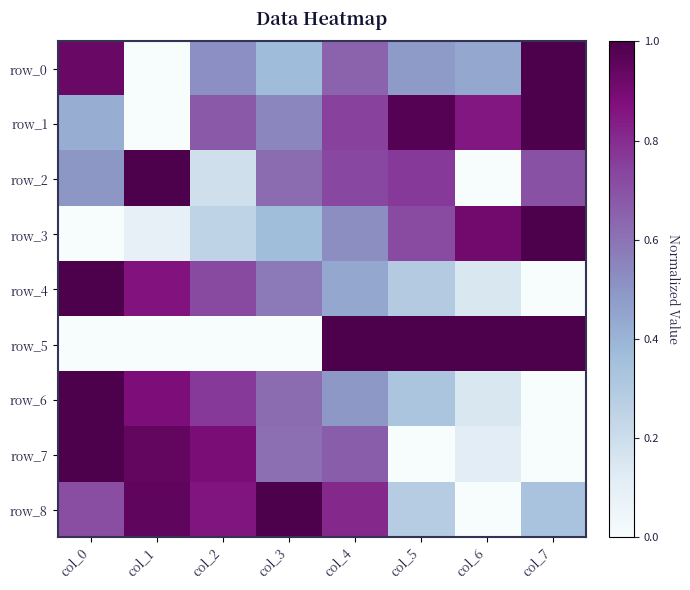

Reading right to left, transcribe all the data shown in this chart.

row_0: 1.0	0.4	0.5	0.6	0.4	0.5	0.0	0.9
row_1: 1.0	0.9	1.0	0.7	0.5	0.7	0.0	0.4
row_2: 0.7	0.0	0.8	0.7	0.6	0.2	1.0	0.5
row_3: 1.0	0.9	0.7	0.5	0.4	0.2	0.1	0.0
row_4: 0.0	0.2	0.3	0.4	0.6	0.7	0.9	1.0
row_5: 1.0	1.0	1.0	1.0	0.0	0.0	0.0	0.0
row_6: 0.0	0.1	0.3	0.5	0.6	0.8	0.9	1.0
row_7: 0.0	0.1	0.0	0.7	0.6	0.9	0.9	1.0
row_8: 0.3	0.0	0.3	0.8	1.0	0.9	1.0	0.7